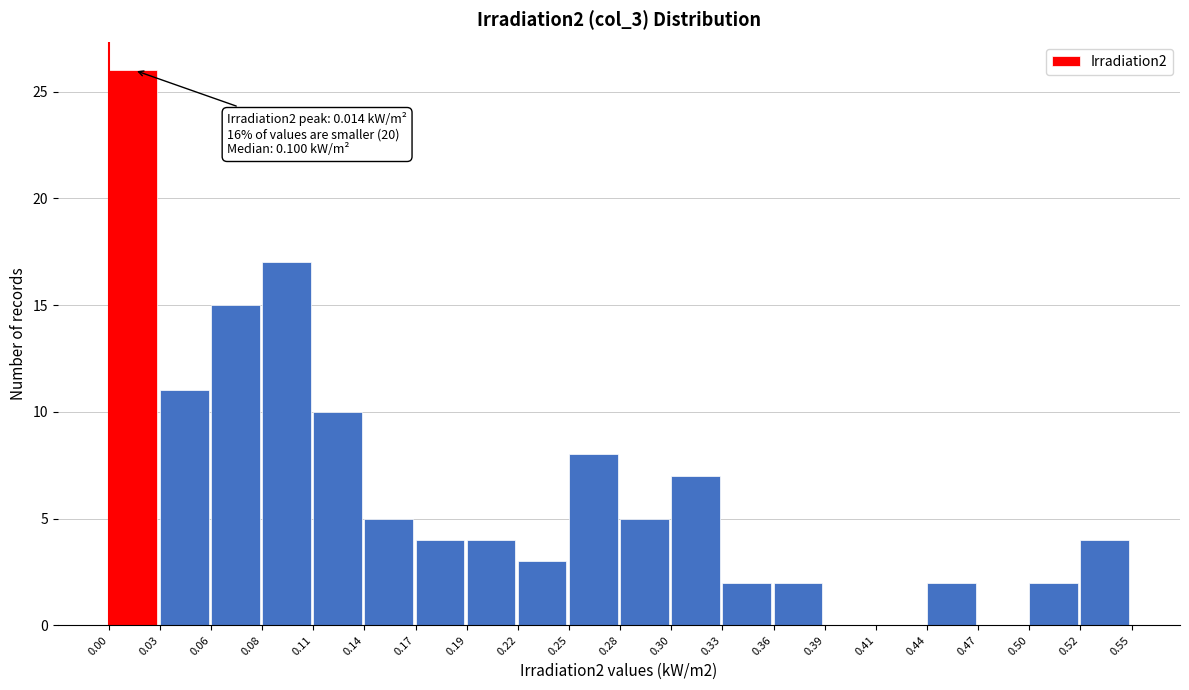

Over which range of the x-axis is the bar tallest?

0.00 to 0.03